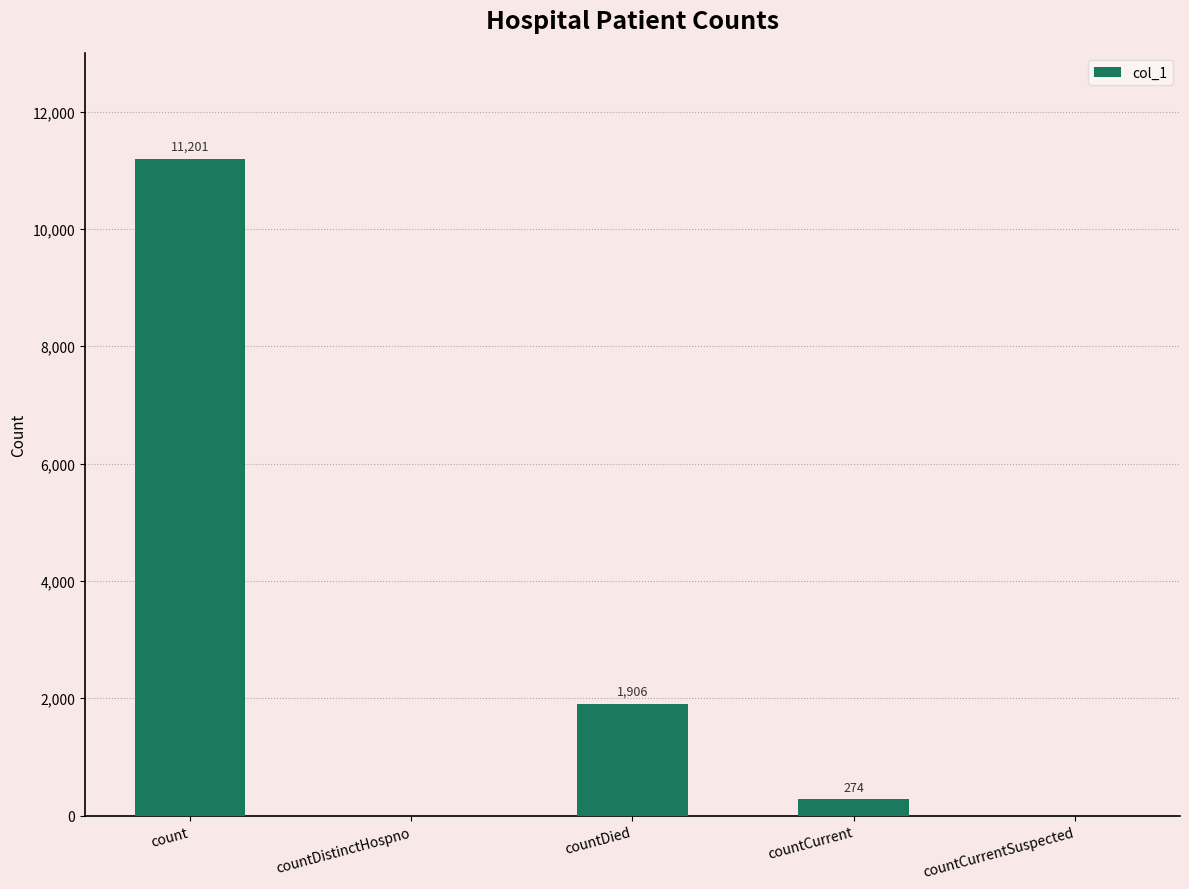

What is the change in value from countDied to countCurrent?

-1632